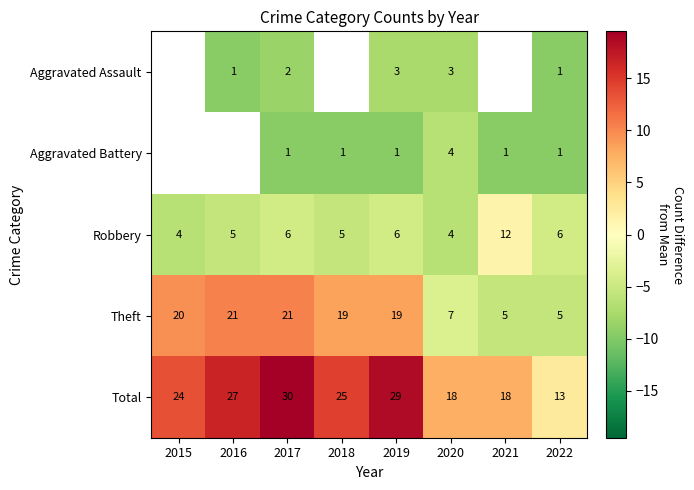

At which category is the sum across all series the highest?

2017